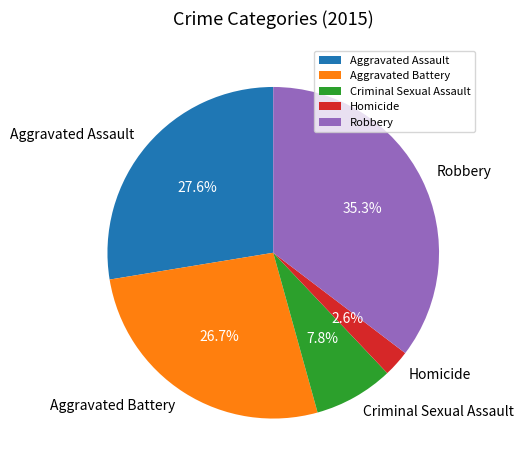

Is there a majority slice in this chart?

No